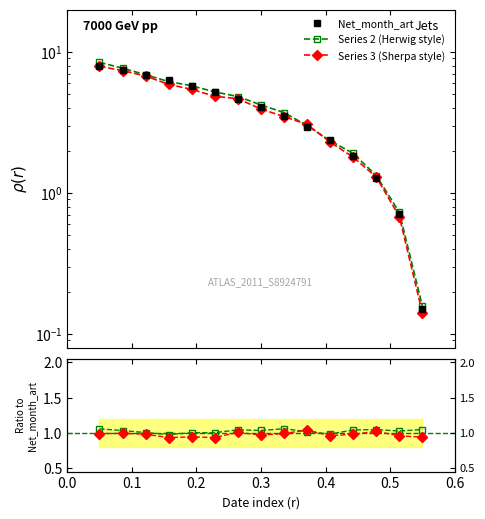

Reading left to right, extract all data points from this chart.

Net_month_art: 8.0	7.4	6.9	6.3	5.8	5.2	4.6	4.1	3.5	3.0	2.4	1.8	1.3	0.7	0.1
Series 2 (Herwig style): 8.5	7.7	6.9	6.2	5.8	5.2	4.8	4.2	3.7	3.0	2.3	1.9	1.3	0.7	0.2
Series 3 (Sherpa style): 7.9	7.4	6.7	5.9	5.4	4.9	4.7	3.9	3.5	3.1	2.3	1.8	1.3	0.7	0.1
Series 2 ratio: 1.1	1.0	1.0	1.0	1.0	1.0	1.0	1.0	1.1	1.0	1.0	1.0	1.0	1.0	1.0
Series 3 ratio: 1.0	1.0	1.0	0.9	0.9	0.9	1.0	1.0	1.0	1.0	1.0	1.0	1.0	1.0	0.9